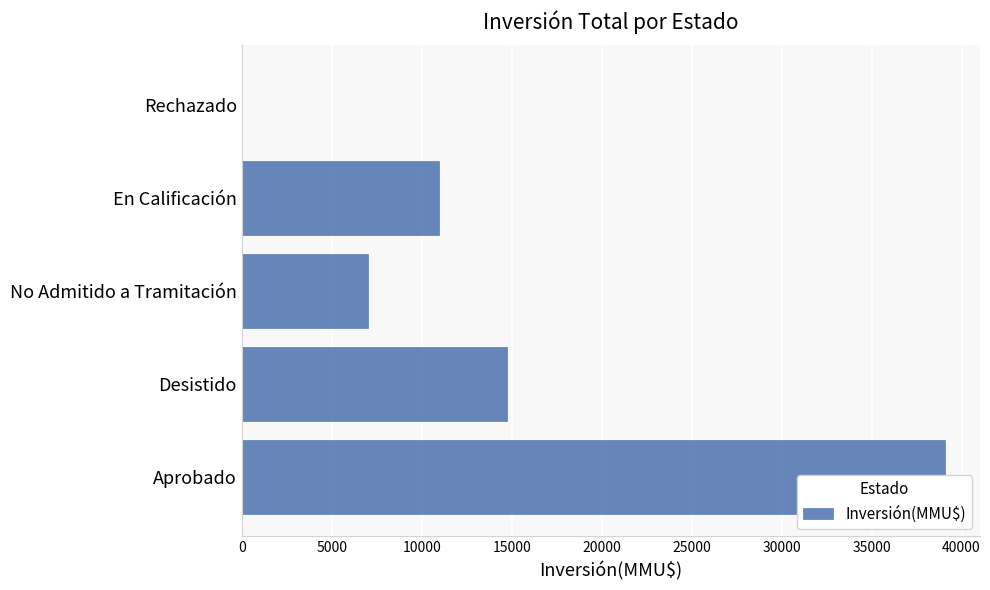

What is the value of the 4th bar from the left?

10950